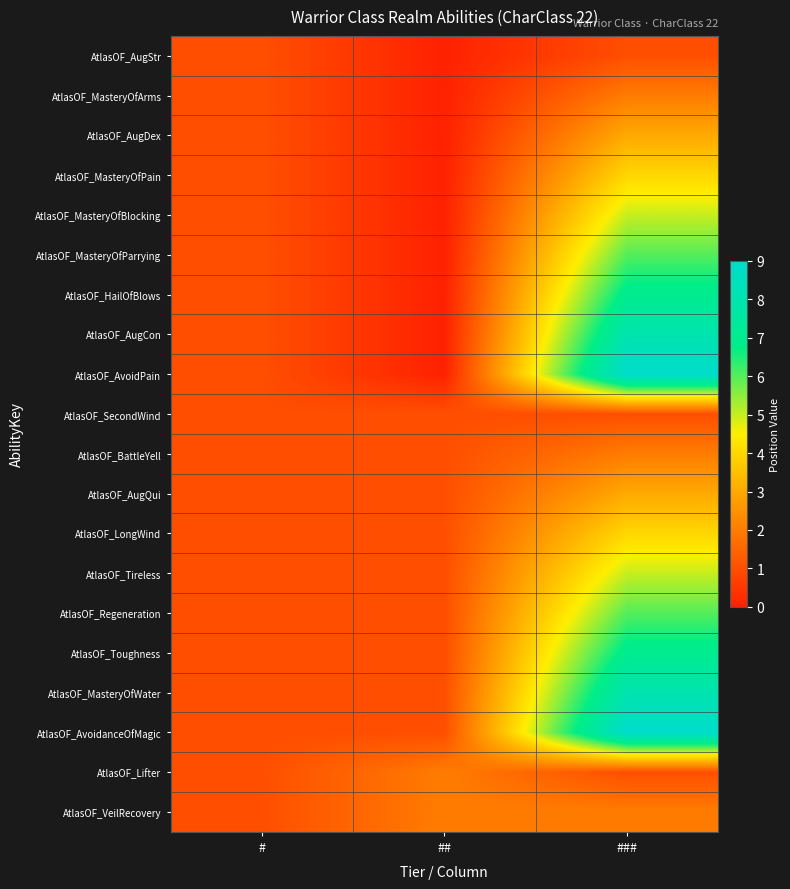

Reading left to right, extract all data points from this chart.

AtlasOF_AugStr: #=1	##=0	###=1
AtlasOF_MasteryOfArms: #=1	##=0	###=2
AtlasOF_AugDex: #=1	##=0	###=3
AtlasOF_MasteryOfPain: #=1	##=0	###=4
AtlasOF_MasteryOfBlocking: #=1	##=0	###=5
AtlasOF_MasteryOfParrying: #=1	##=0	###=6
AtlasOF_HailOfBlows: #=1	##=0	###=7
AtlasOF_AugCon: #=1	##=0	###=8
AtlasOF_AvoidPain: #=1	##=0	###=9
AtlasOF_SecondWind: #=1	##=1	###=1
AtlasOF_BattleYell: #=1	##=1	###=2
AtlasOF_AugQui: #=1	##=1	###=3
AtlasOF_LongWind: #=1	##=1	###=4
AtlasOF_Tireless: #=1	##=1	###=5
AtlasOF_Regeneration: #=1	##=1	###=6
AtlasOF_Toughness: #=1	##=1	###=7
AtlasOF_MasteryOfWater: #=1	##=1	###=8
AtlasOF_AvoidanceOfMagic: #=1	##=1	###=9
AtlasOF_Lifter: #=1	##=2	###=1
AtlasOF_VeilRecovery: #=1	##=2	###=2